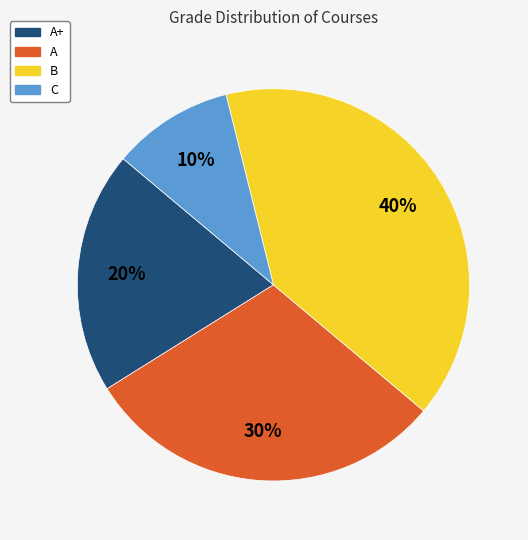

Is there a majority slice in this chart?

No